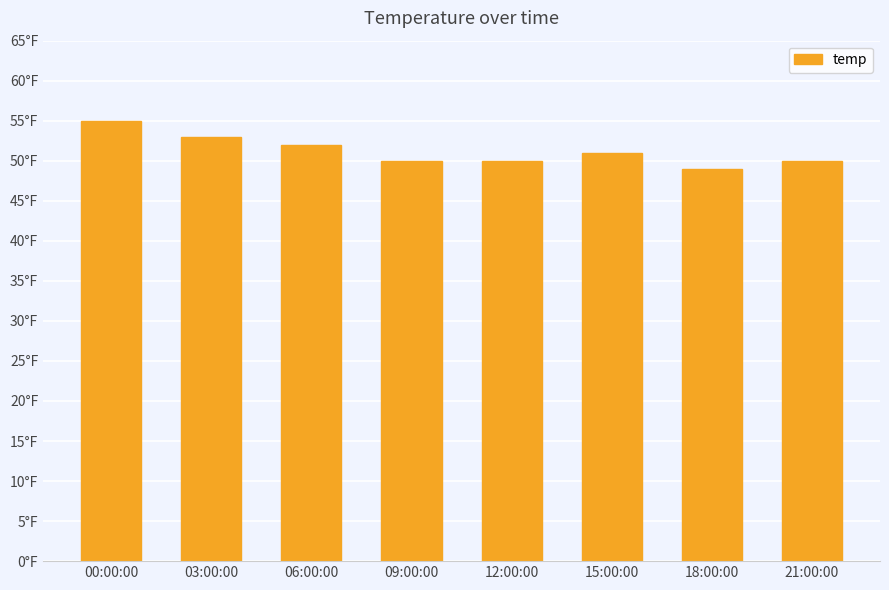

Rank the categories by value from highest to lowest.

00:00:00, 03:00:00, 06:00:00, 15:00:00, 09:00:00, 12:00:00, 21:00:00, 18:00:00